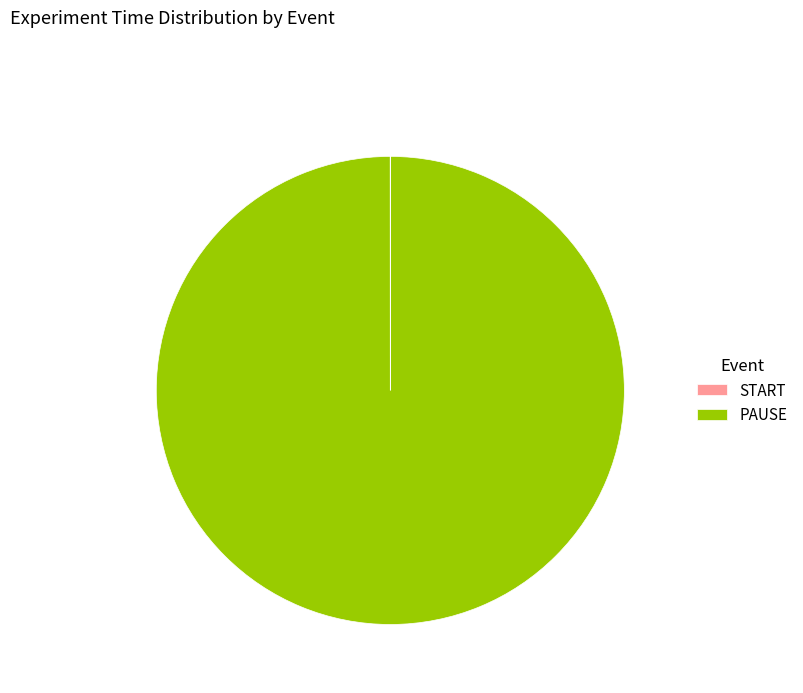

Which slice is the largest?

PAUSE